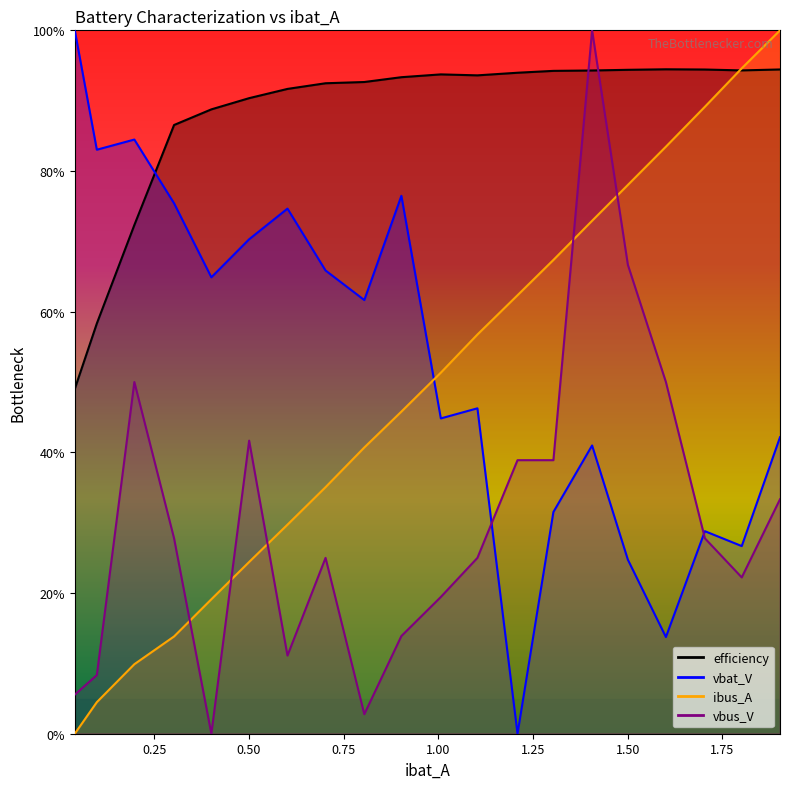

Does the chart have visible grid lines?

No